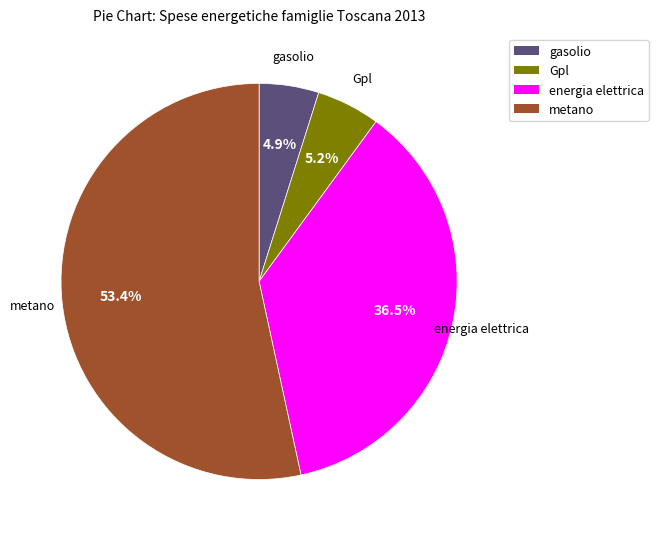

How much of the chart is everything except gasolio?

95.1%